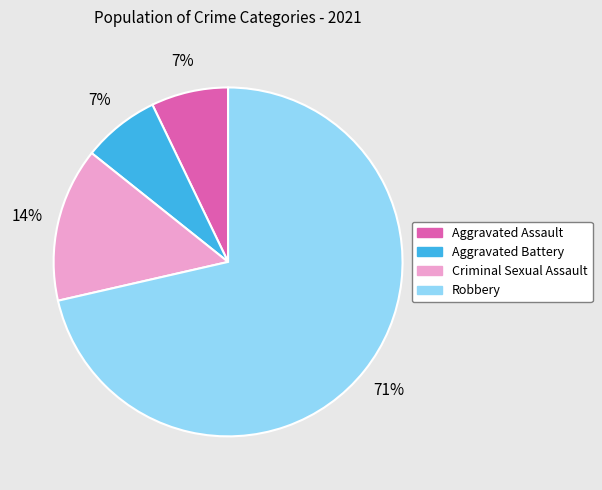

To the nearest percent, what portion does Aggravated Assault represent?

7%